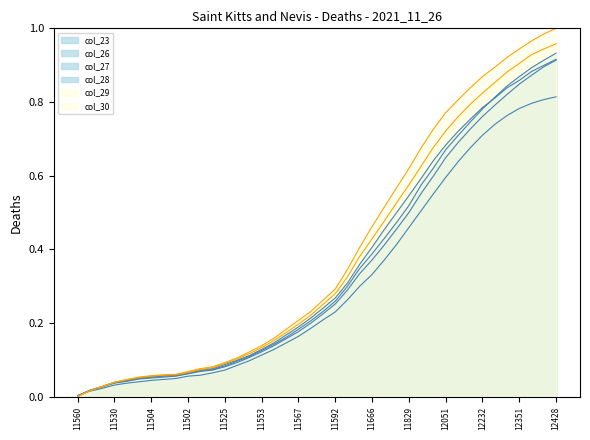

What is the average value of the col_28 series?

0.4